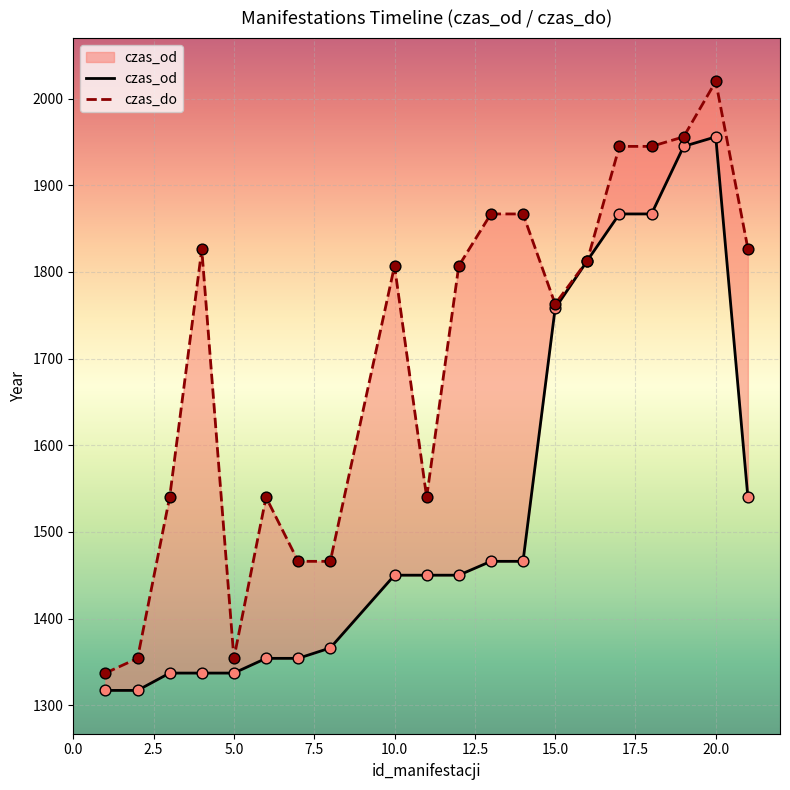

Which series contains the lowest Y value?

czas_od